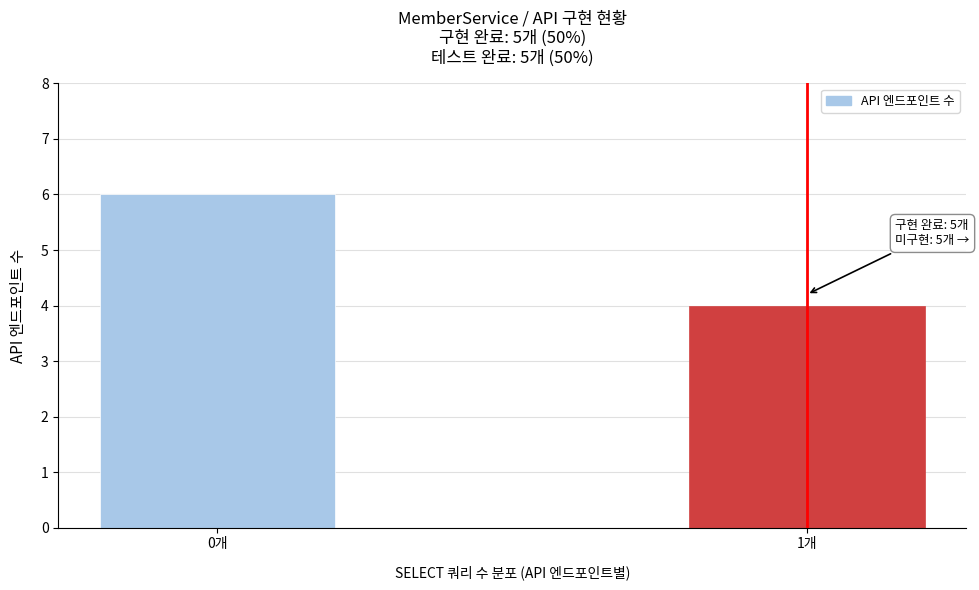

Reading left to right, what are all the values shown in this chart?

0개=6	1개=4